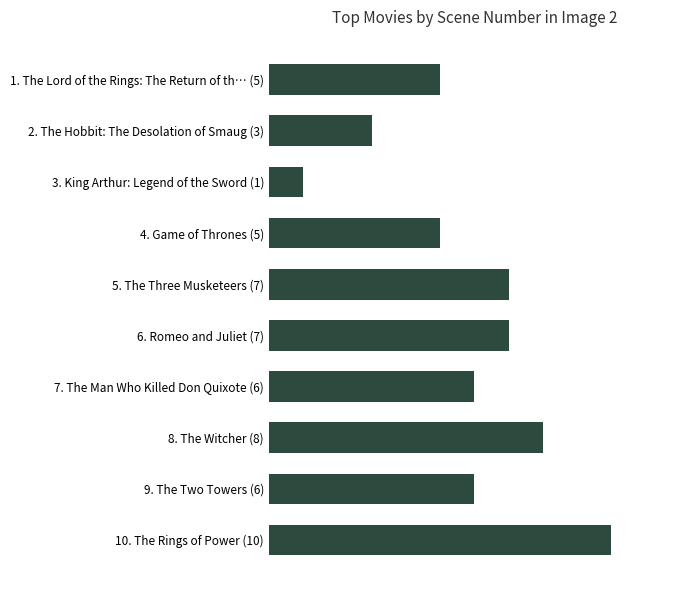

Are the bars horizontal?

Yes